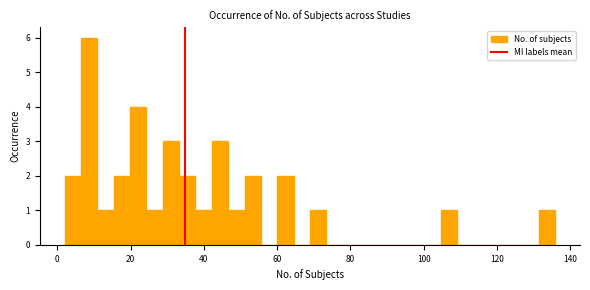

Read against the x-axis, roughly where is the centre of the tallest bar?

8